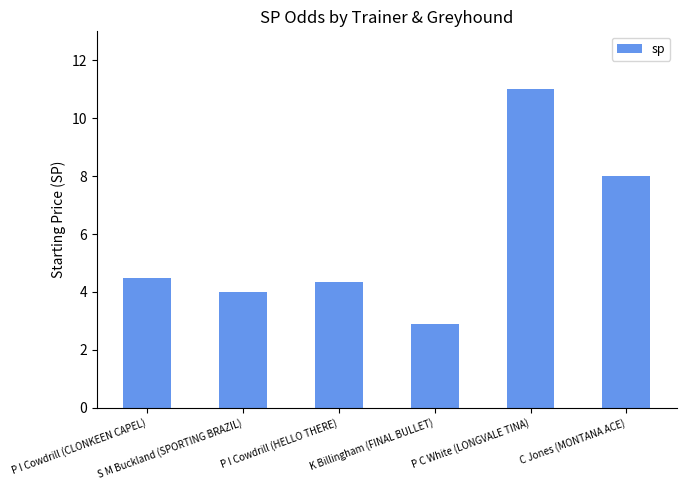

Reading left to right, what are all the values shown in this chart?

4.5	4.0	4.3	2.9	11.0	8.0